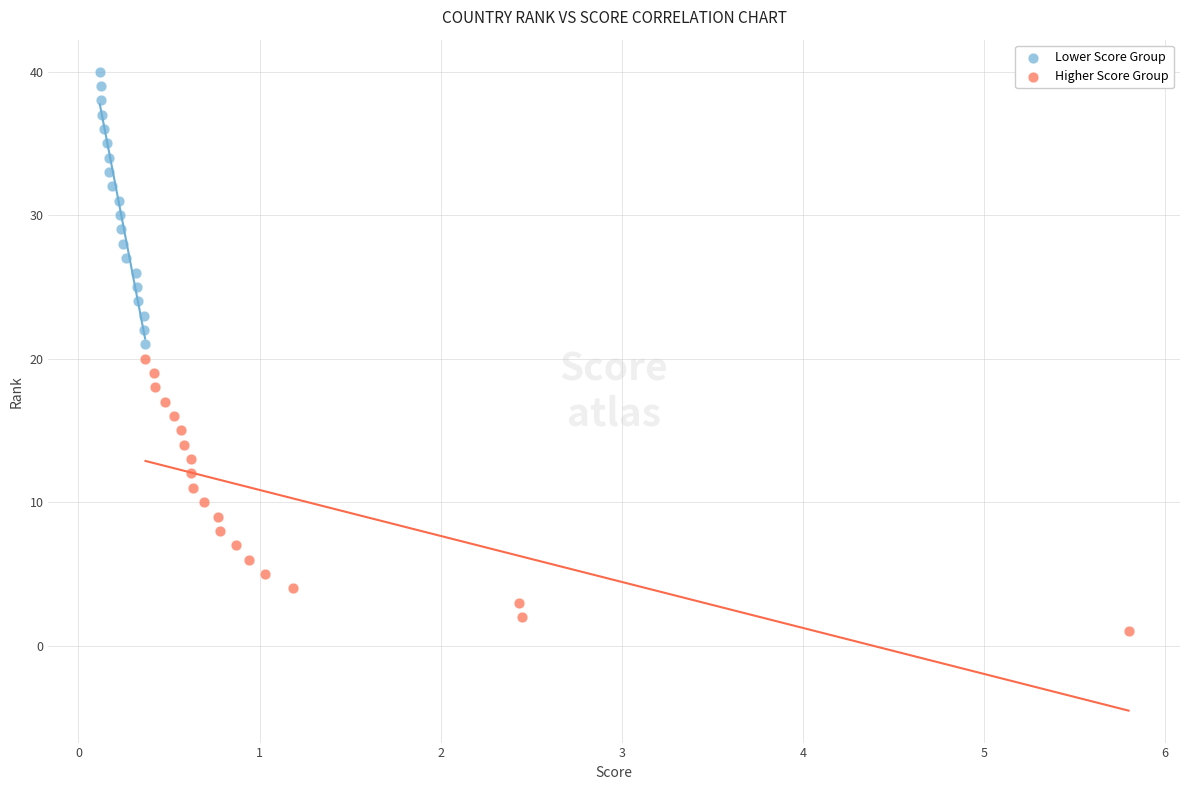

Which series reaches the minimum Y coordinate?

Higher Score Group